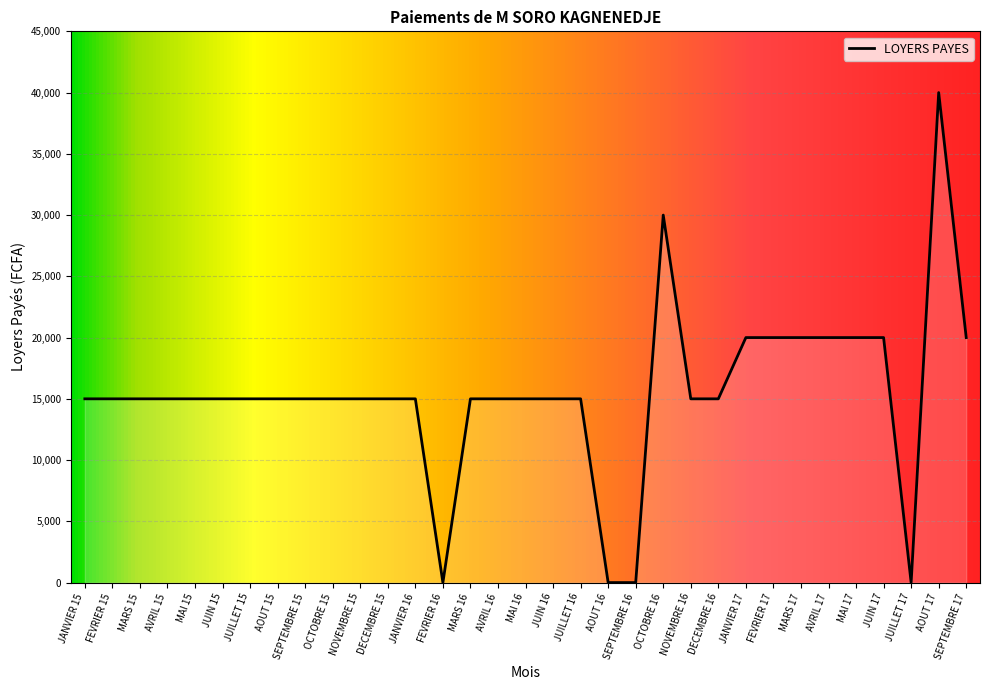

What is the ratio of the value at AVRIL 17 to the value at DECEMBRE 16?

1.3